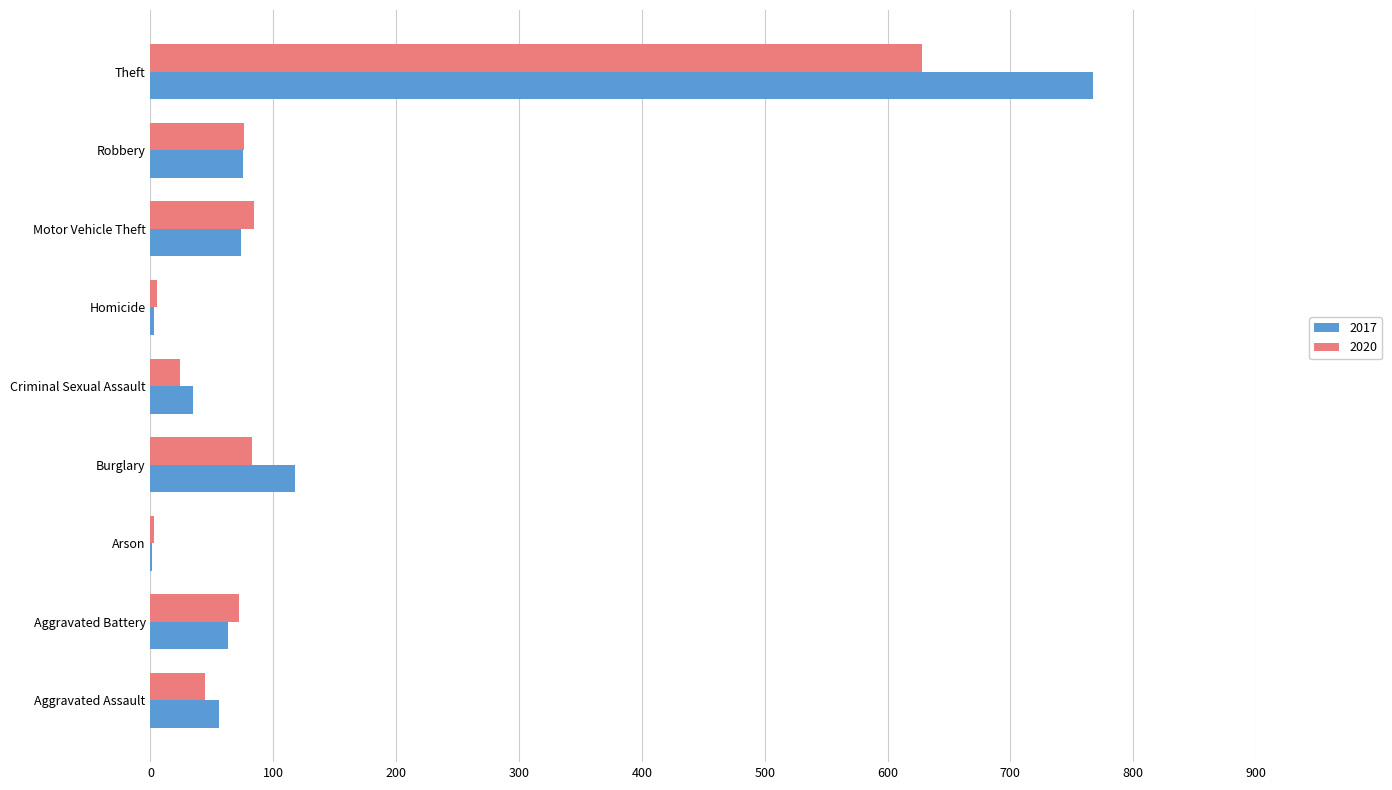

Which series changed the most between Aggravated Assault and Aggravated Battery?

2020